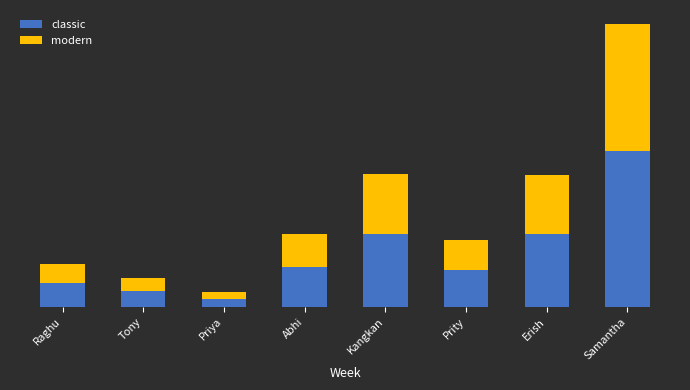

Rank the series by their average value, from highest to lowest.

classic, modern